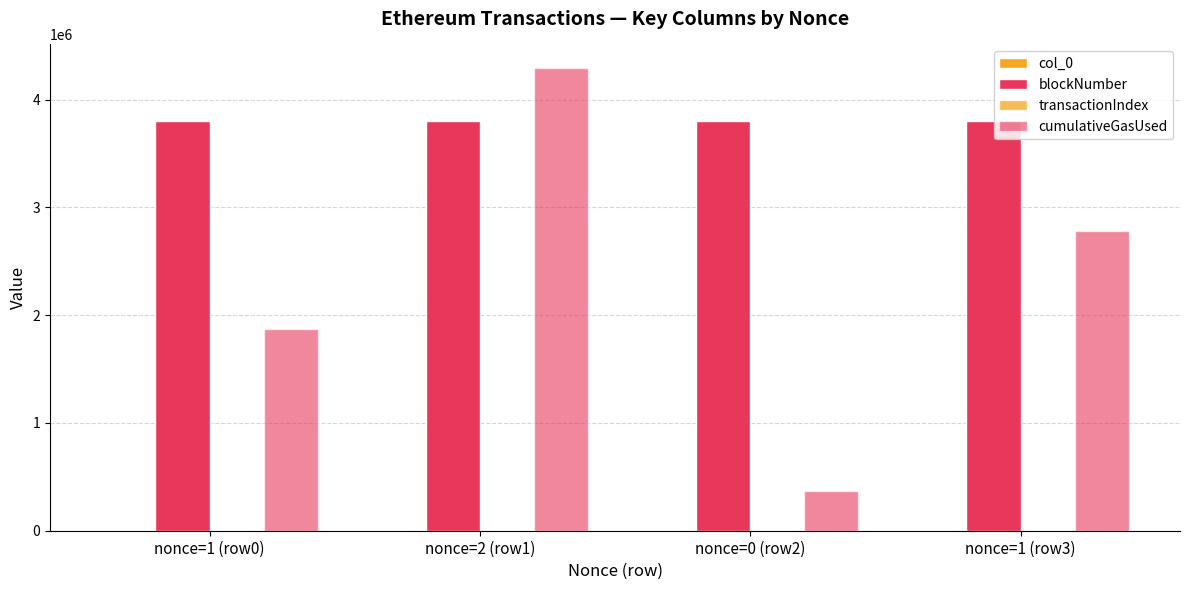

True or false: cumulativeGasUsed has a value of 366981 at nonce=0 (row2).

True